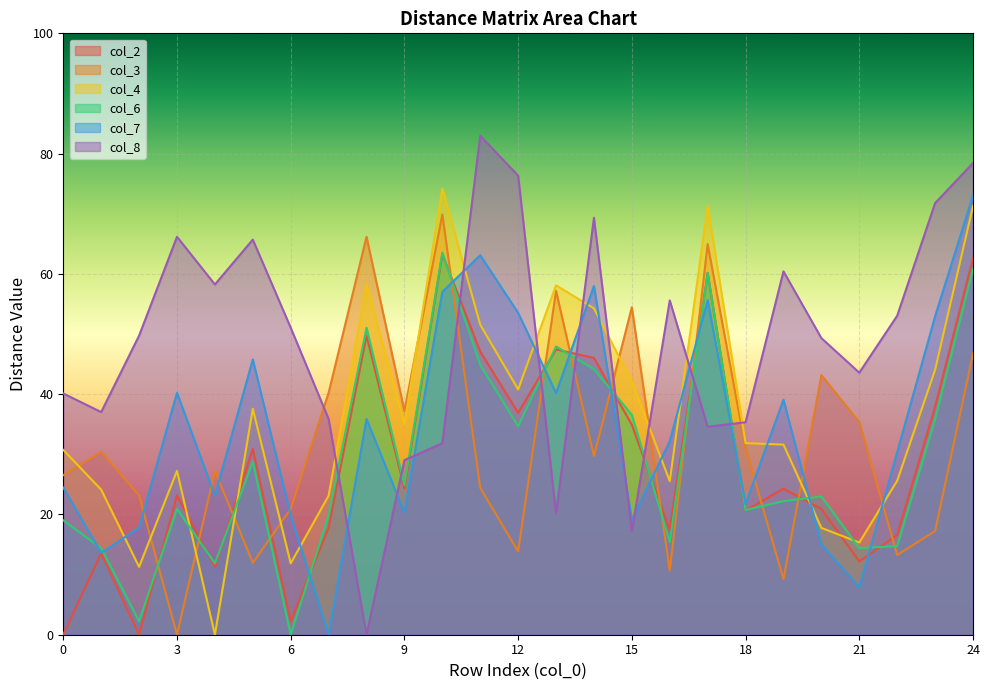

Is it true that col_6 equals 44.9 at 11?

True